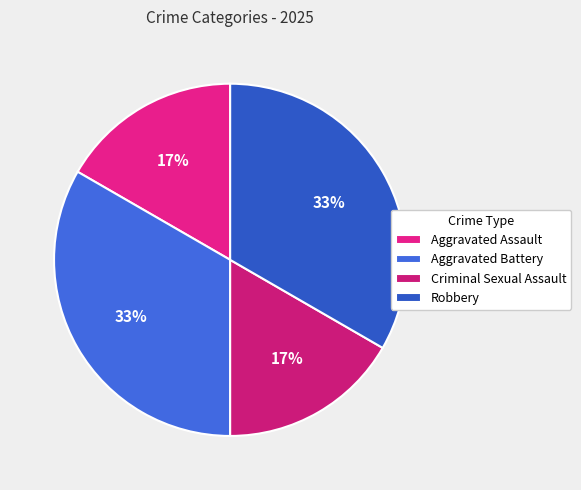

Which slice is the largest?

Aggravated Battery